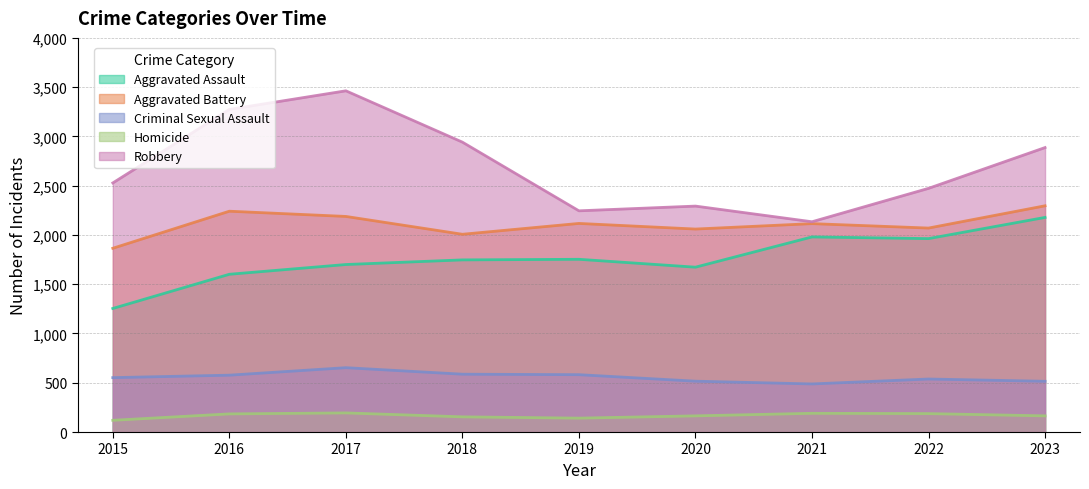

True or false: Aggravated Battery and Aggravated Assault intersect in this chart.

False